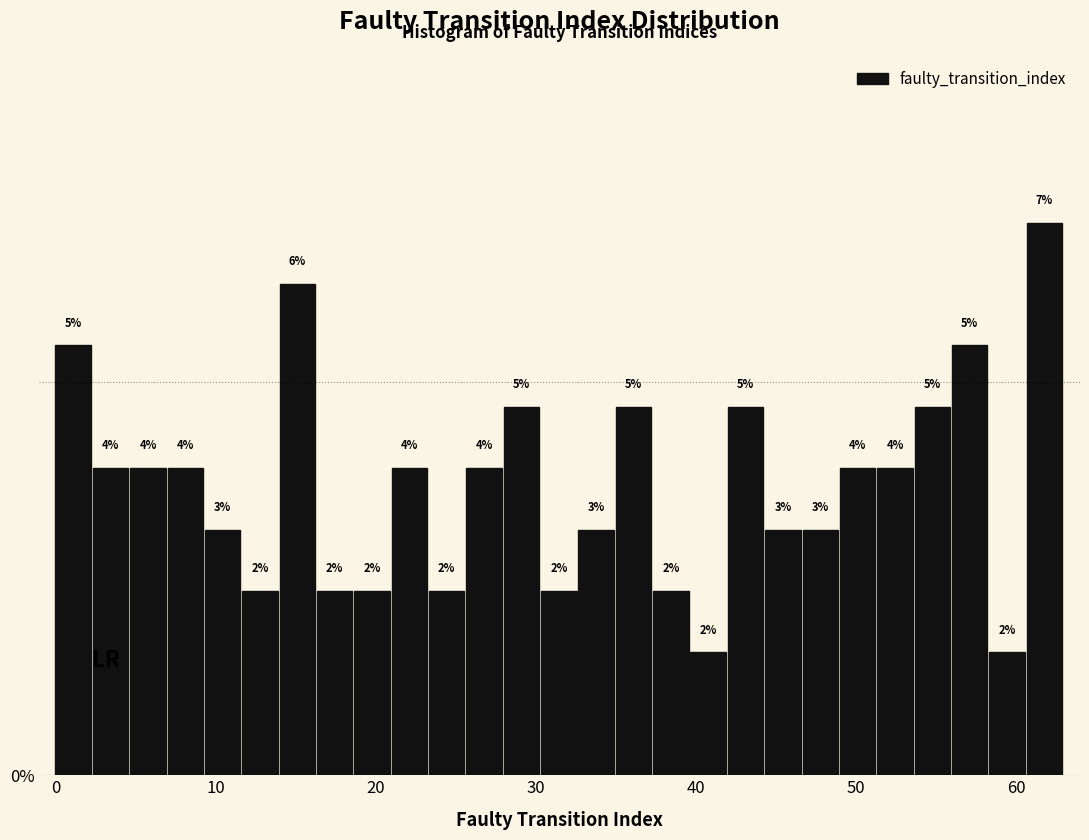

Read against the x-axis, roughly where is the centre of the tallest bar?

62